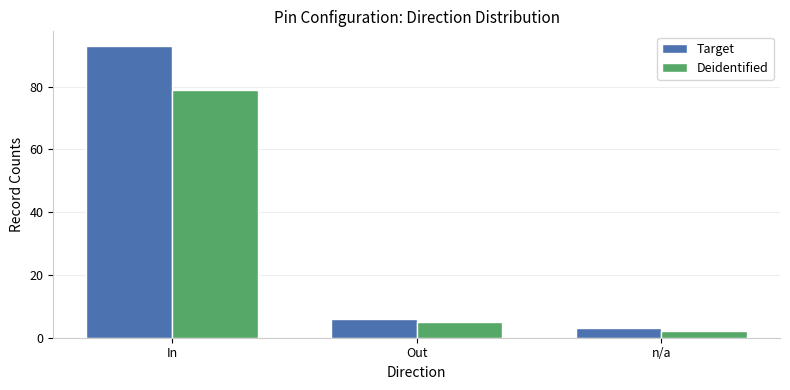

Which series has the largest total across all categories?

Target